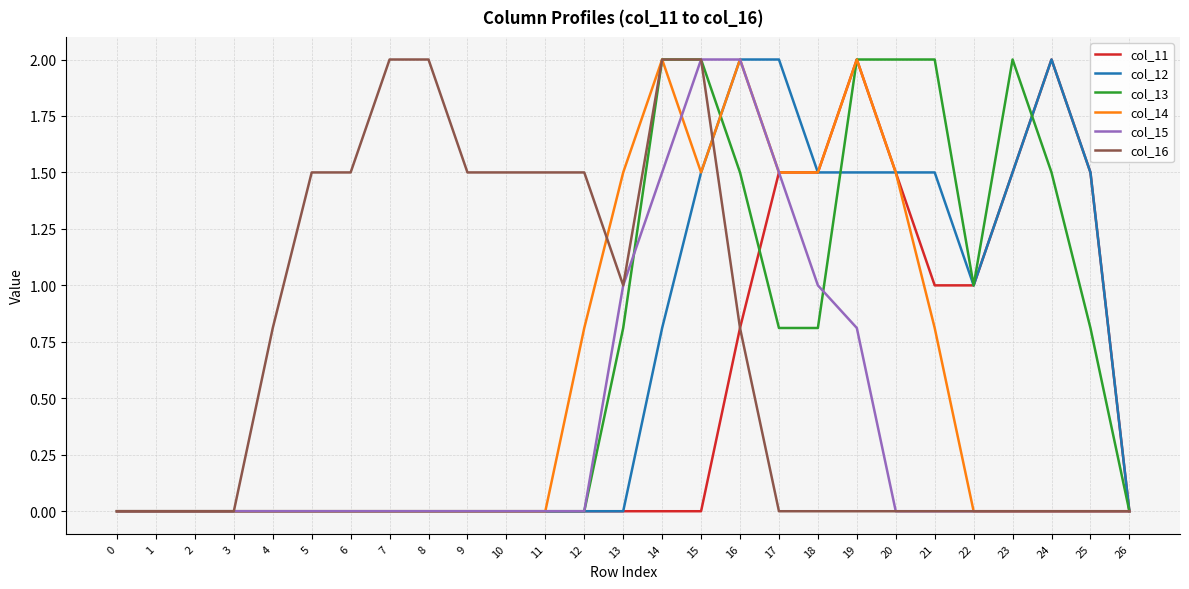

The value of col_11 at 25 is 2.2. True or false?

False